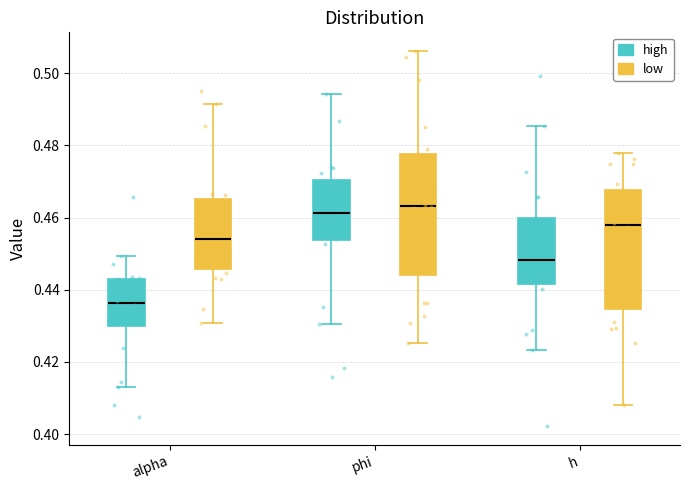

Which box has the lowest median line?

alpha (high)